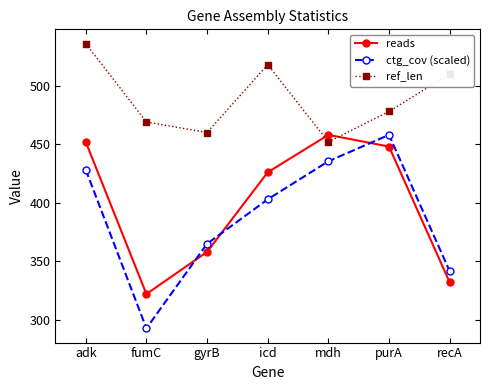

Reading right to left, extract all data points from this chart.

reads: recA=332.0	purA=448.0	mdh=458.0	icd=426.0	gyrB=358.0	fumC=322.0	adk=452.0
ctg_cov (scaled): recA=341.5	purA=458.0	mdh=435.4	icd=402.9	gyrB=365.0	fumC=292.7	adk=428.2
ref_len: recA=510.0	purA=478.0	mdh=452.0	icd=518.0	gyrB=460.0	fumC=469.0	adk=536.0